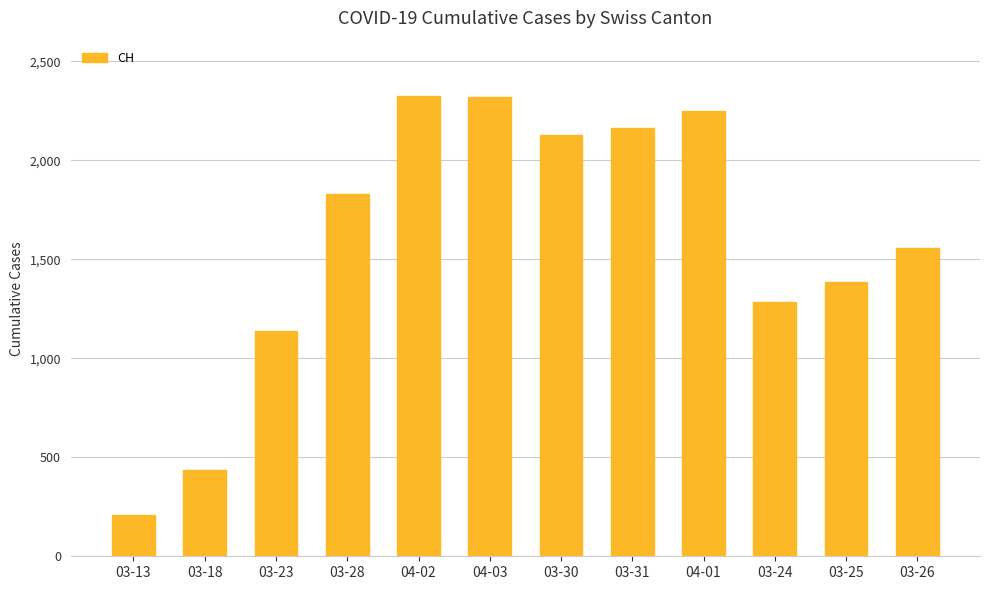

What is the greatest value displayed?

2326